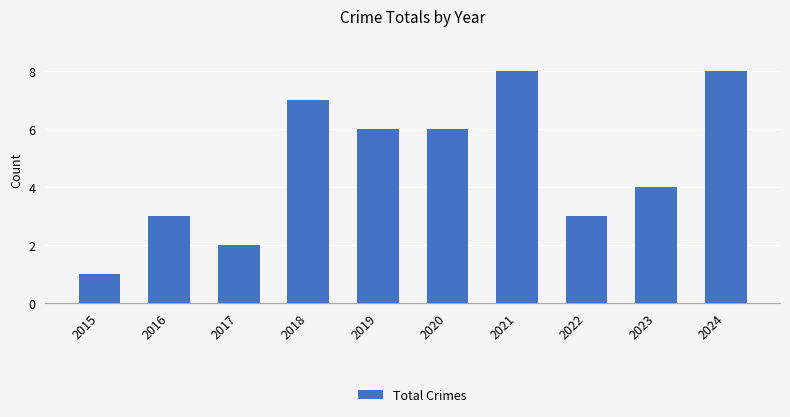

How many bars are there in total?

10